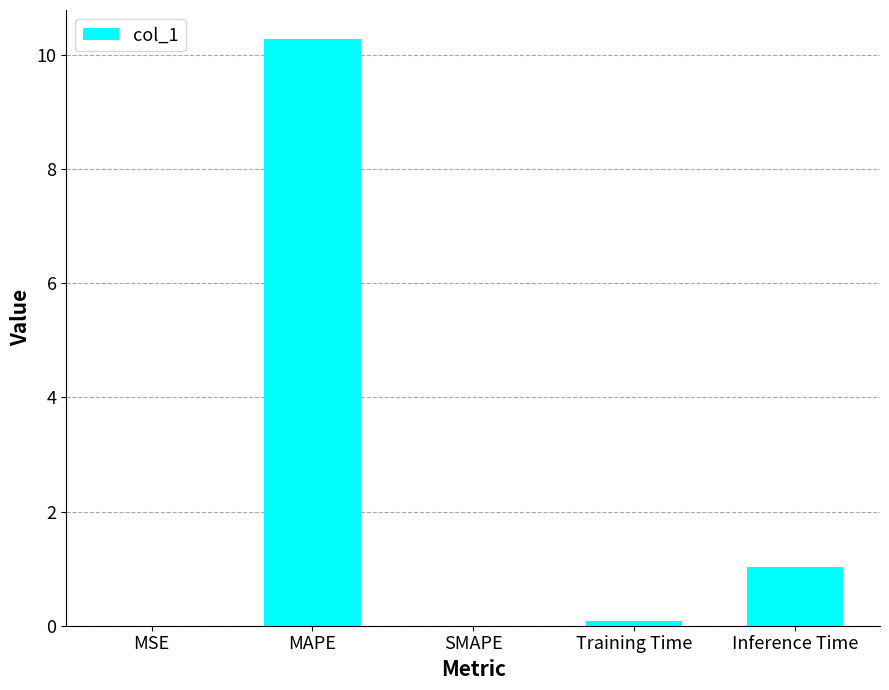

What is the sum of all values?

11.4